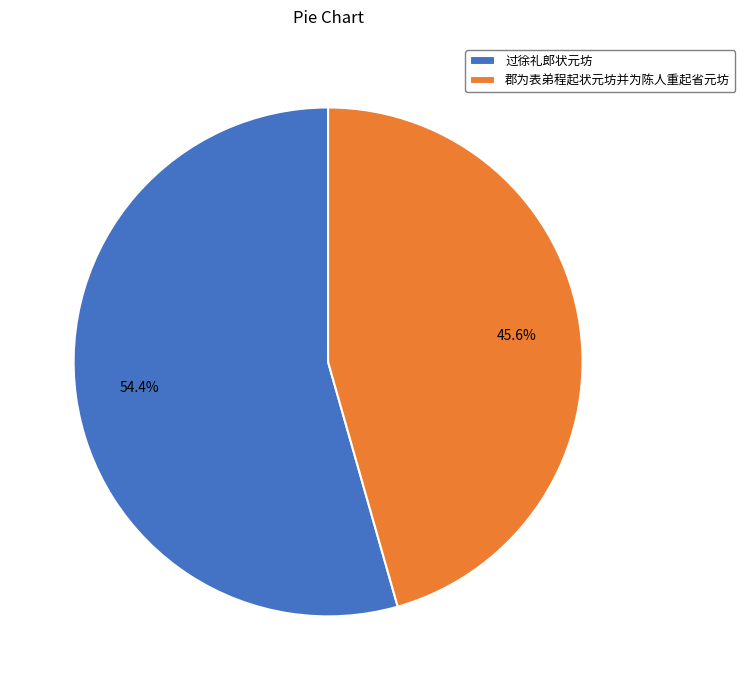

The 过徐礼郎状元坊 slice represents 1% of the pie. True or false?

False